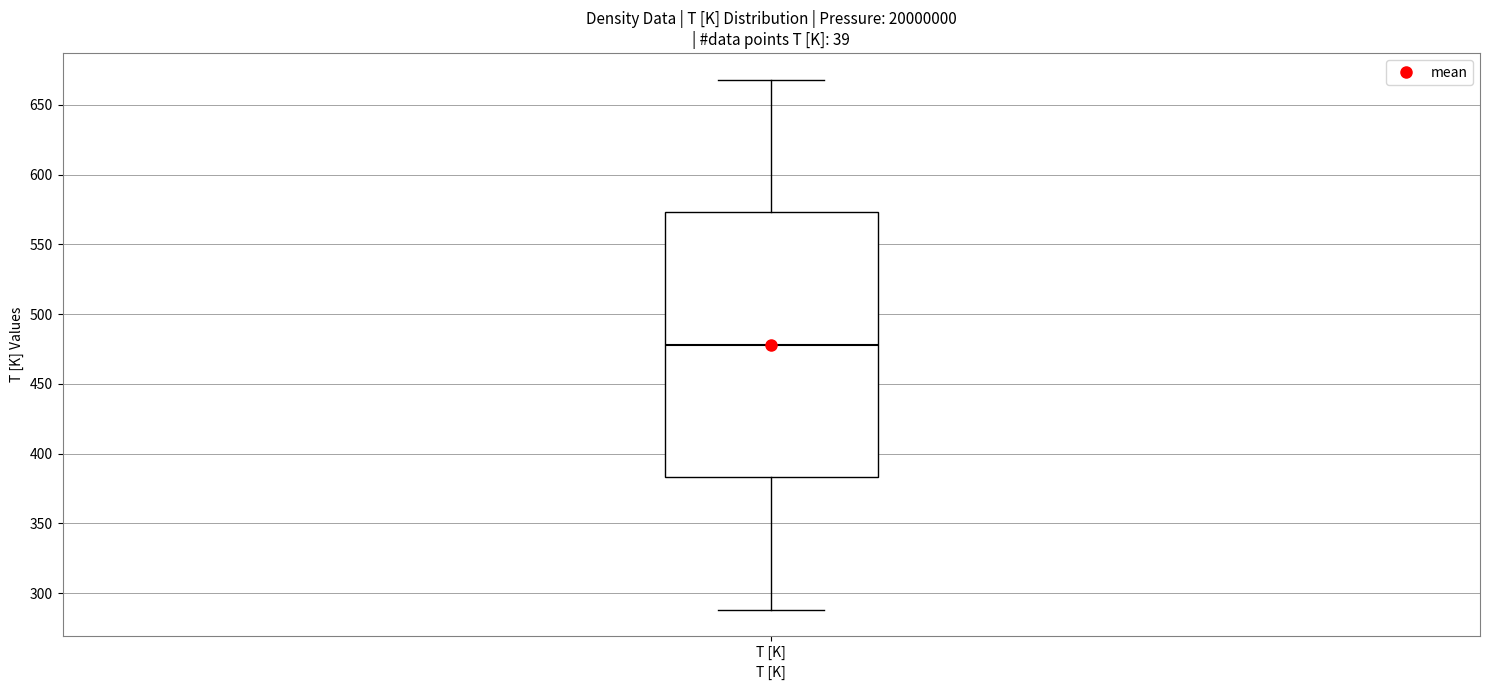

Transcribe this box plot: give where the median line is, the range the box spans, and where the two whiskers end, as read against the y-axis. The values are not printed on the chart, so give them approximately, as read against the axis.

median 480, box 385 to 575, whiskers 290 to 670